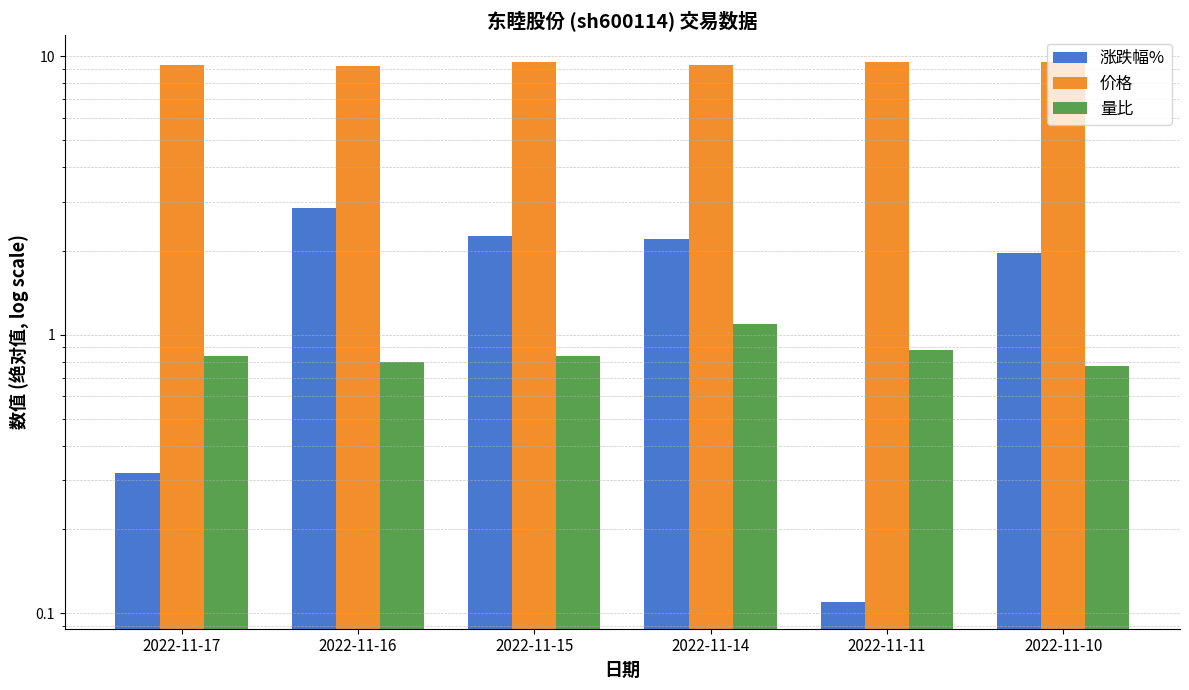

Which category has the lowest value in the 涨跌幅% series?

2022-11-11